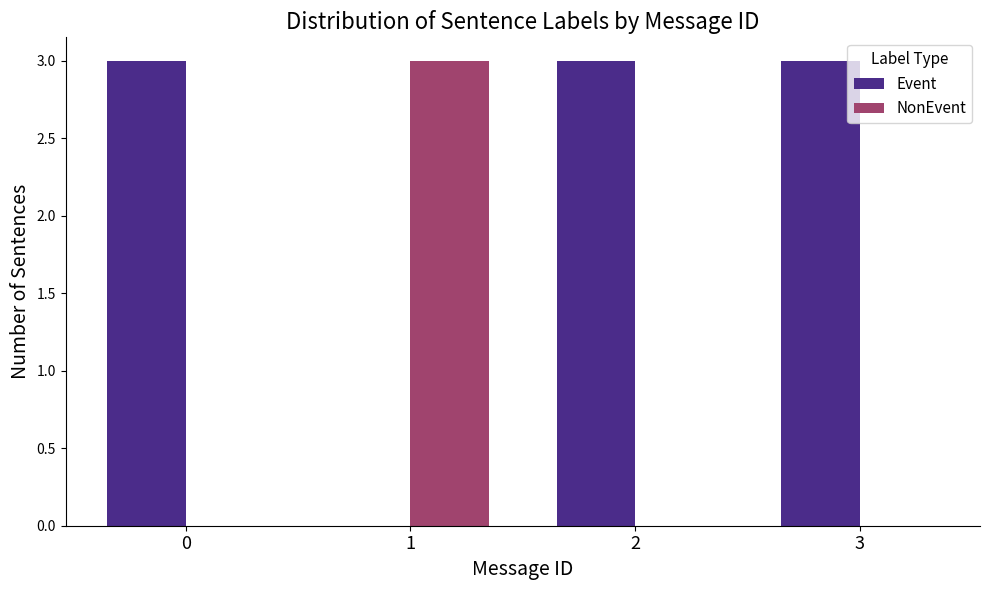

Count the Event values in the range 3 to 4.

3